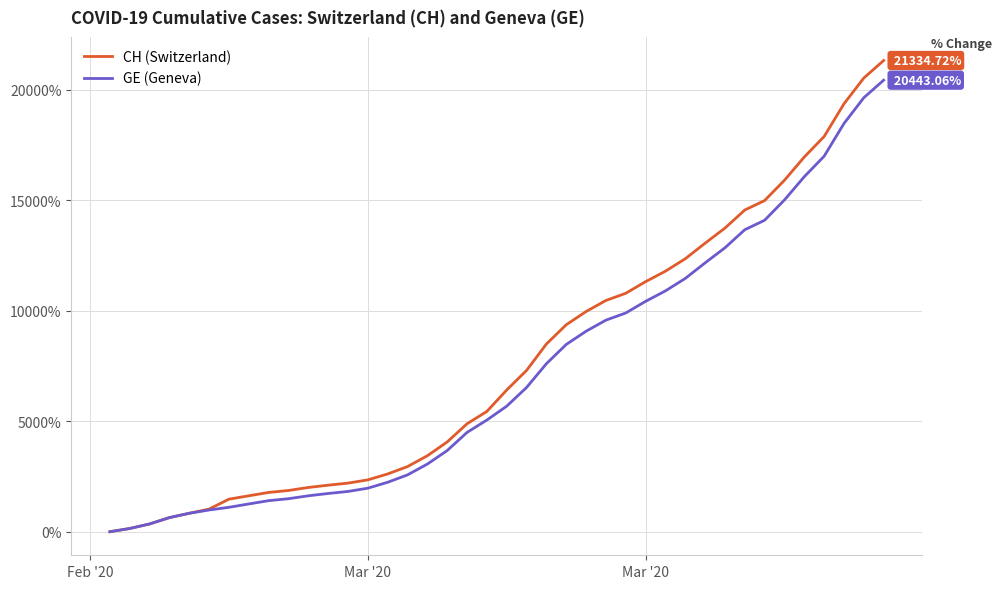

How many values in CH (Switzerland) are above zero?

39